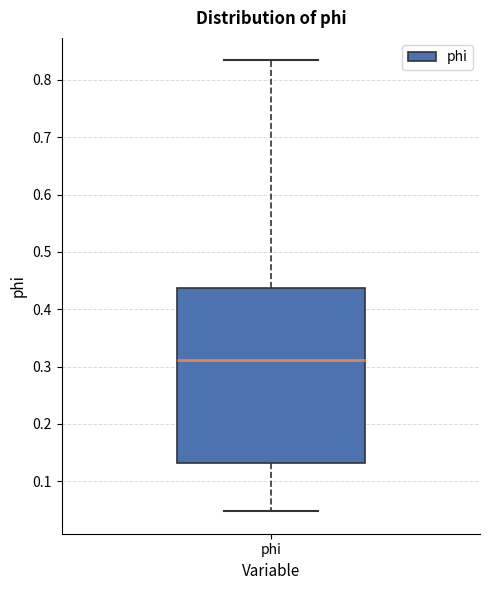

Read this box plot against the y-axis: the position of the median line, the range covered by the box, and the ends of both whiskers. The values are not printed on the chart, so give them approximately, as read against the axis.

median 0.31, box 0.13 to 0.44, whiskers 0.05 to 0.83